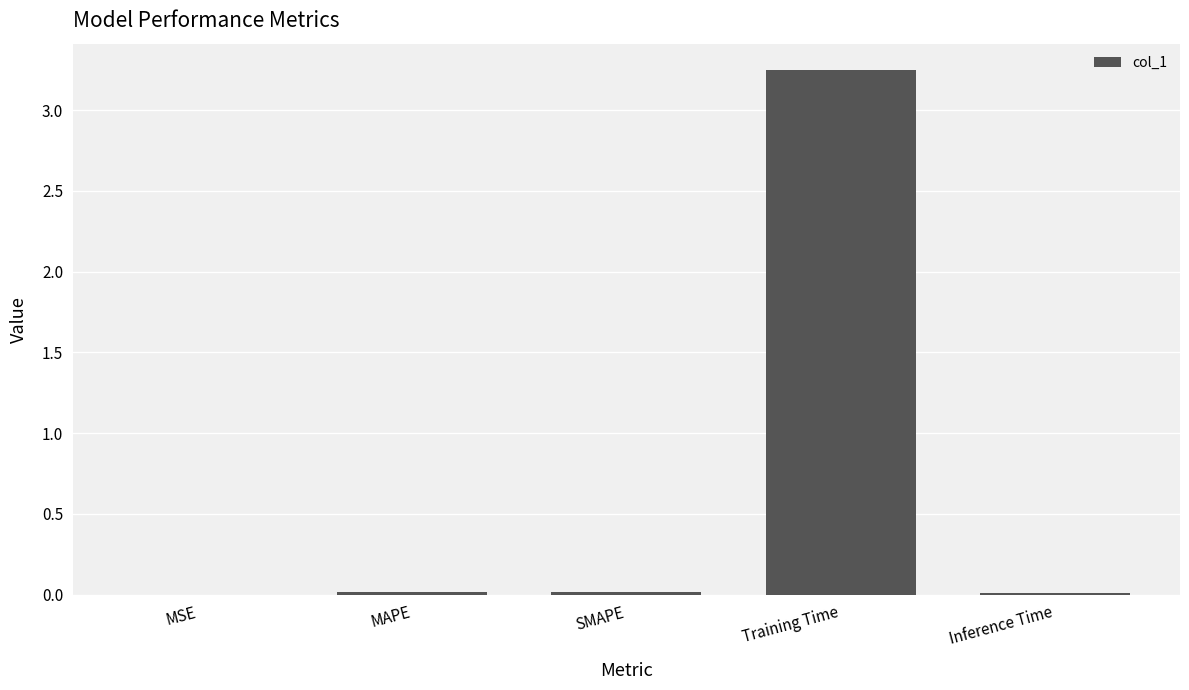

True or false: the data shows 0.0 at MSE.

True